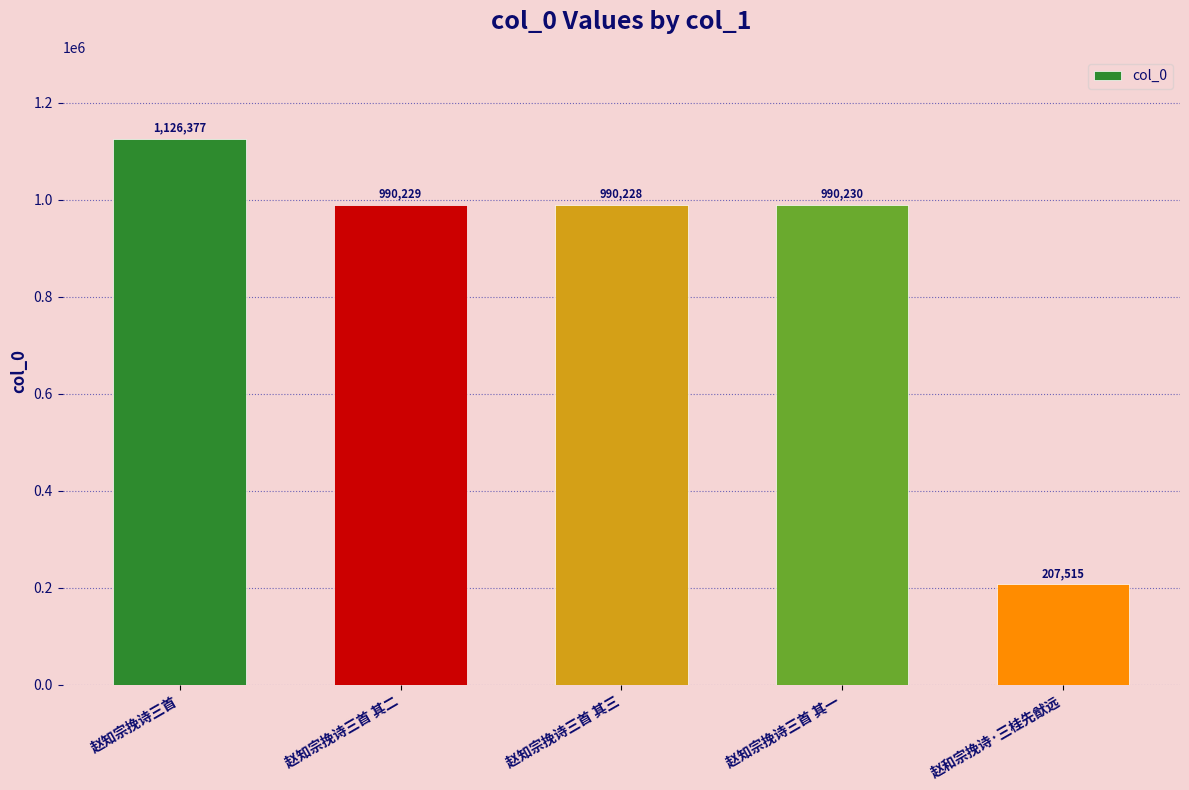

What is the label of the 2nd bar from the left?

赵知宗挽诗三首 其二